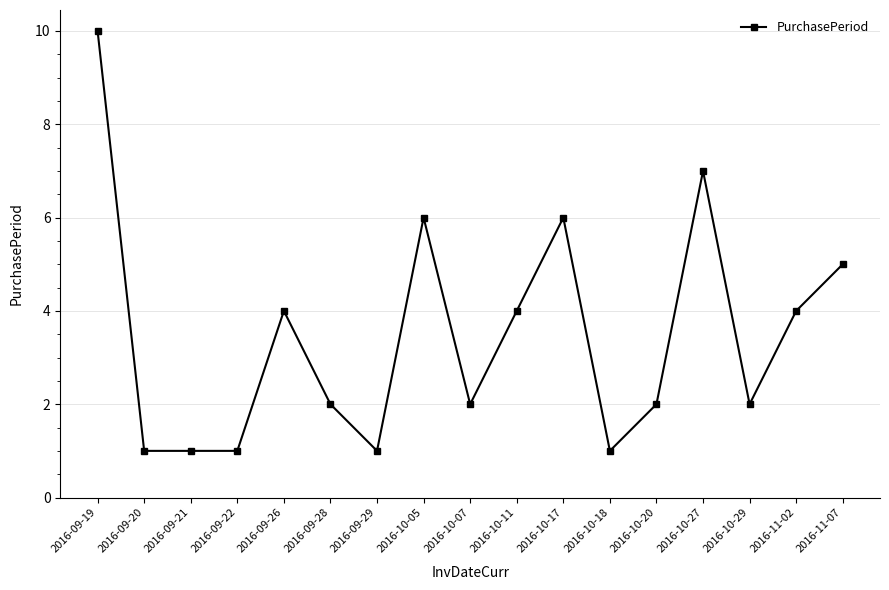

Reading right to left, transcribe all the data shown in this chart.

2016-11-07=5	2016-11-02=4	2016-10-29=2	2016-10-27=7	2016-10-20=2	2016-10-18=1	2016-10-17=6	2016-10-11=4	2016-10-07=2	2016-10-05=6	2016-09-29=1	2016-09-28=2	2016-09-26=4	2016-09-22=1	2016-09-21=1	2016-09-20=1	2016-09-19=10